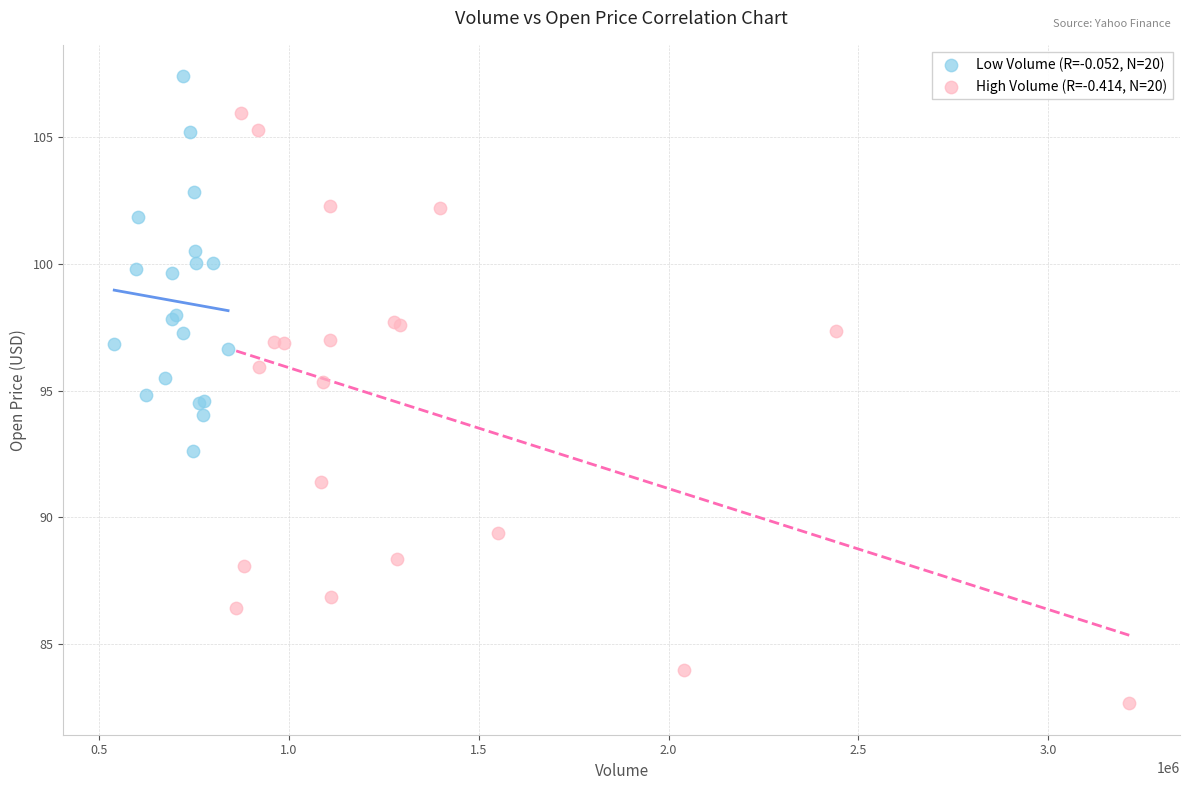

Which series contains the highest Y value?

Low Volume (R=-0.052, N=20)